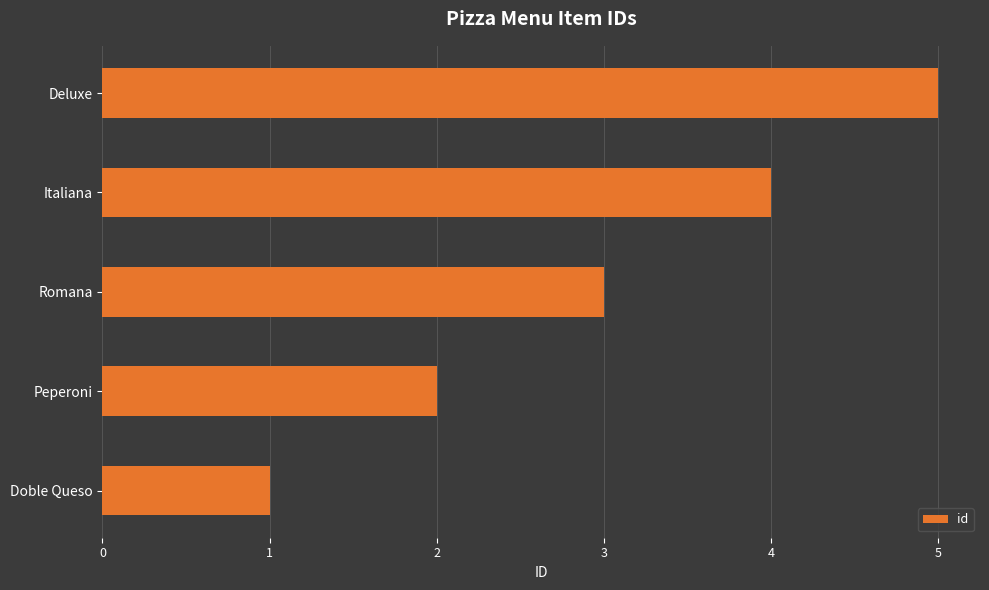

What is the greatest value displayed?

5